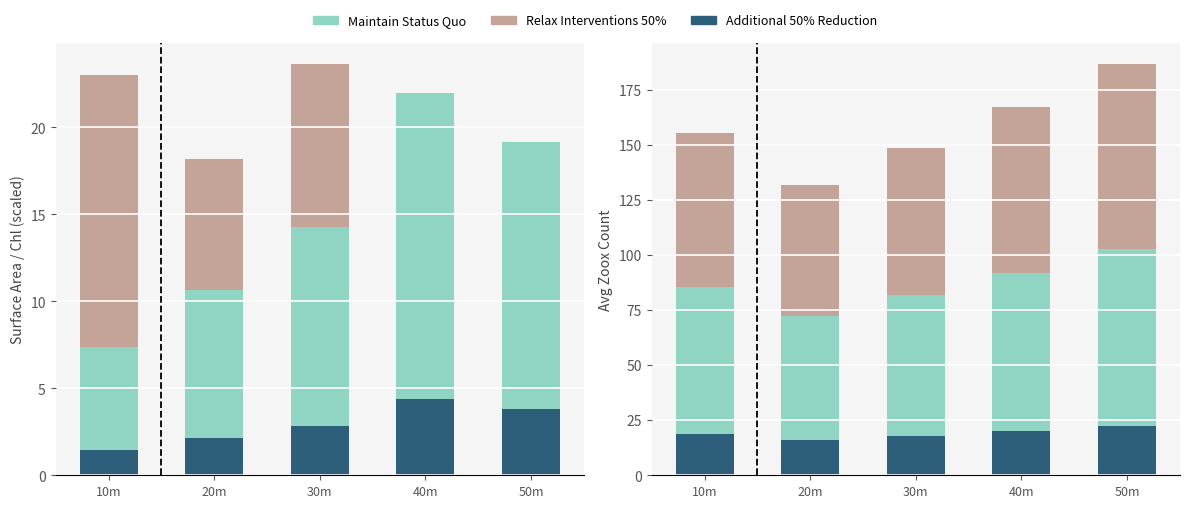

True or false: Additional 50% Reduction has a value of 22.4 at 50m.

True